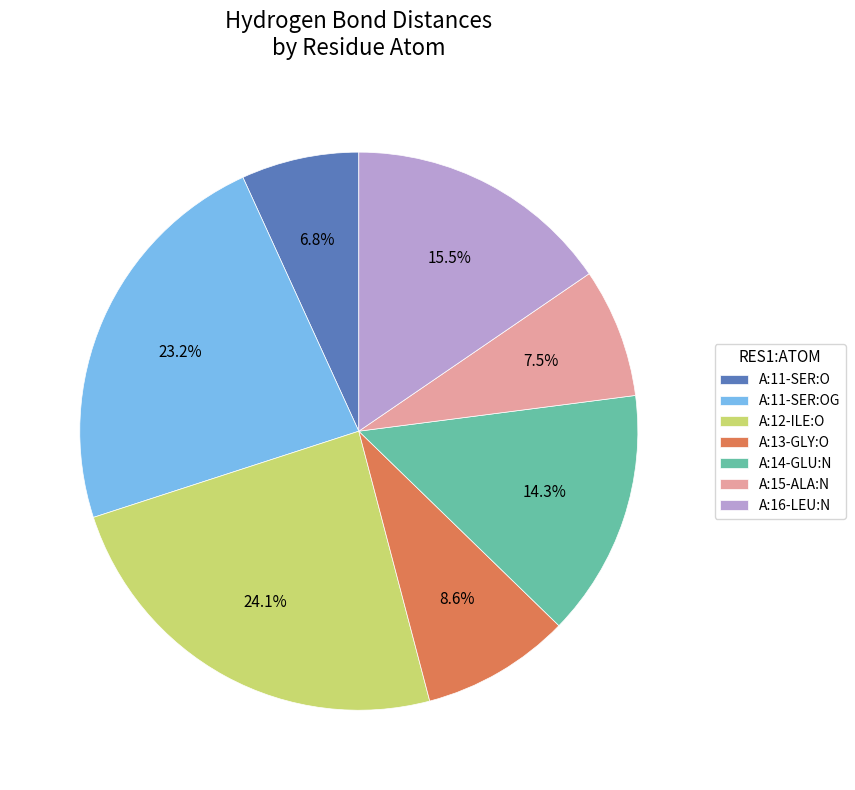

Approximately how many times larger is the value at A:14-GLU:N compared to A:12-ILE:O?

0.6